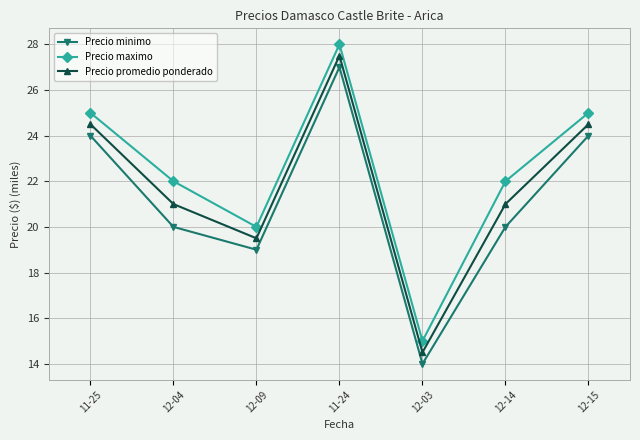

How many lines are shown in the chart?

3